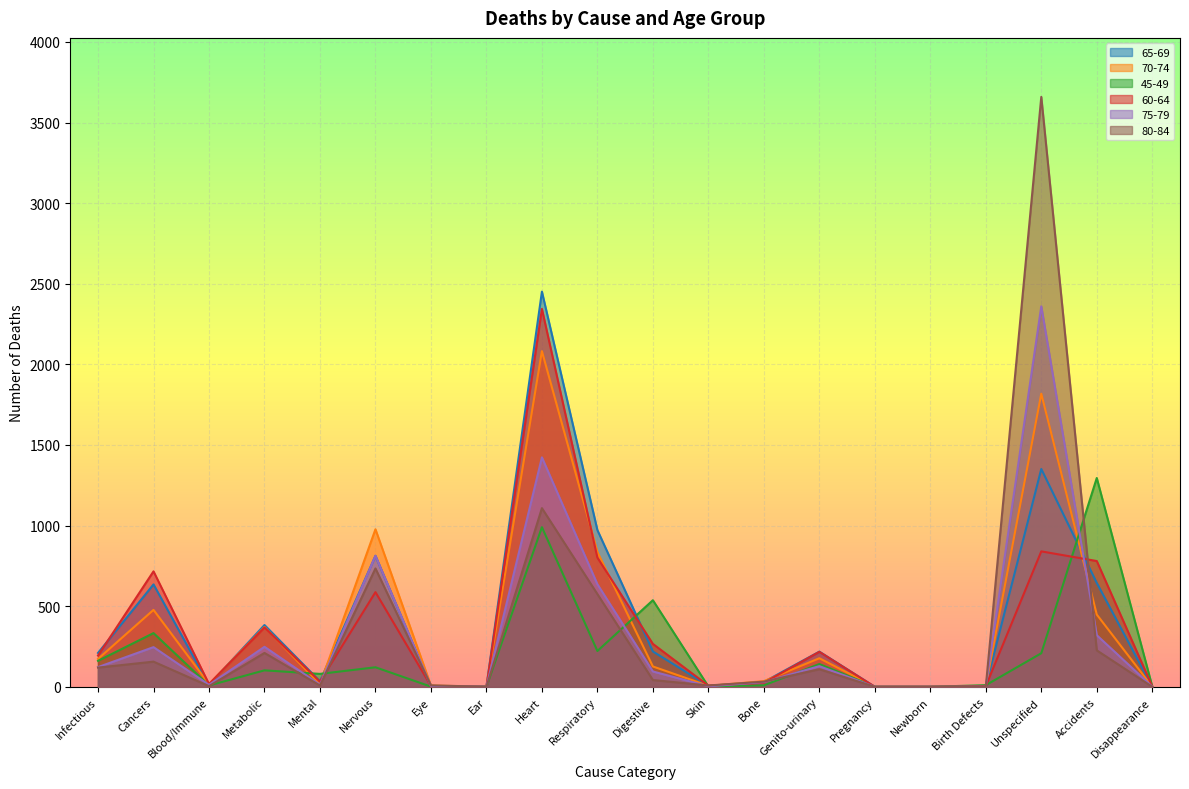

What are all the series names shown in the legend?

65-69, 70-74, 45-49, 60-64, 75-79, 80-84